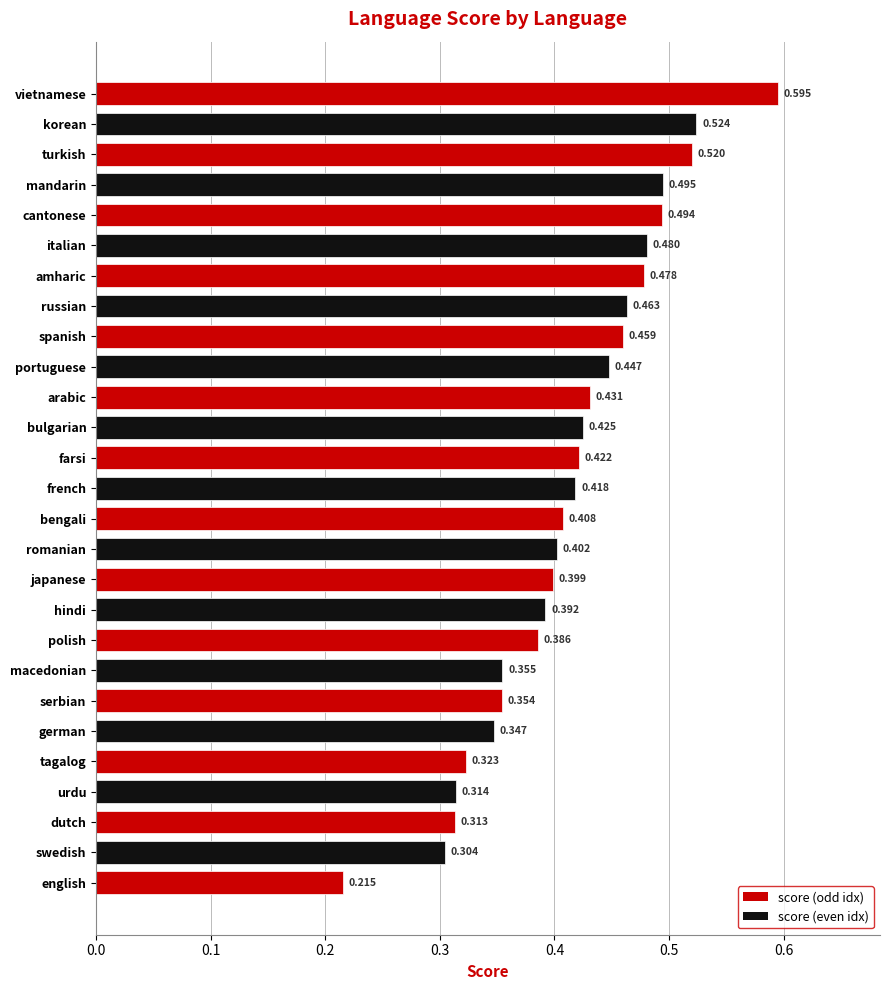

Which has a higher value, spanish or english?

spanish